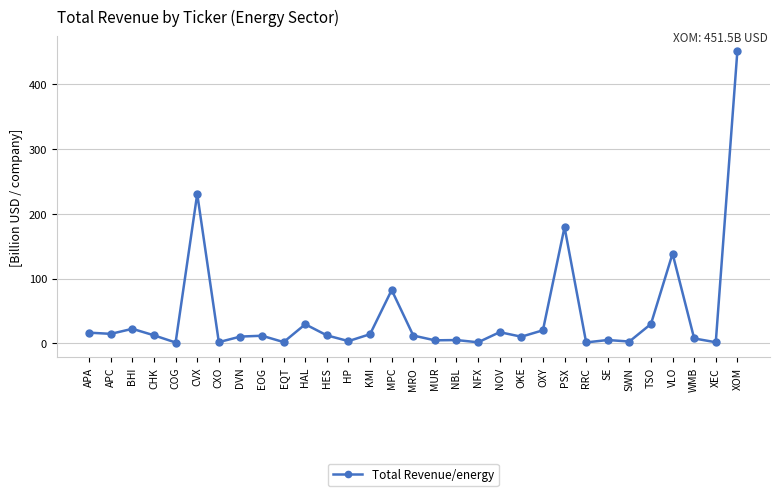

True or false: there are more than 1 points higher than both neighbors.

True